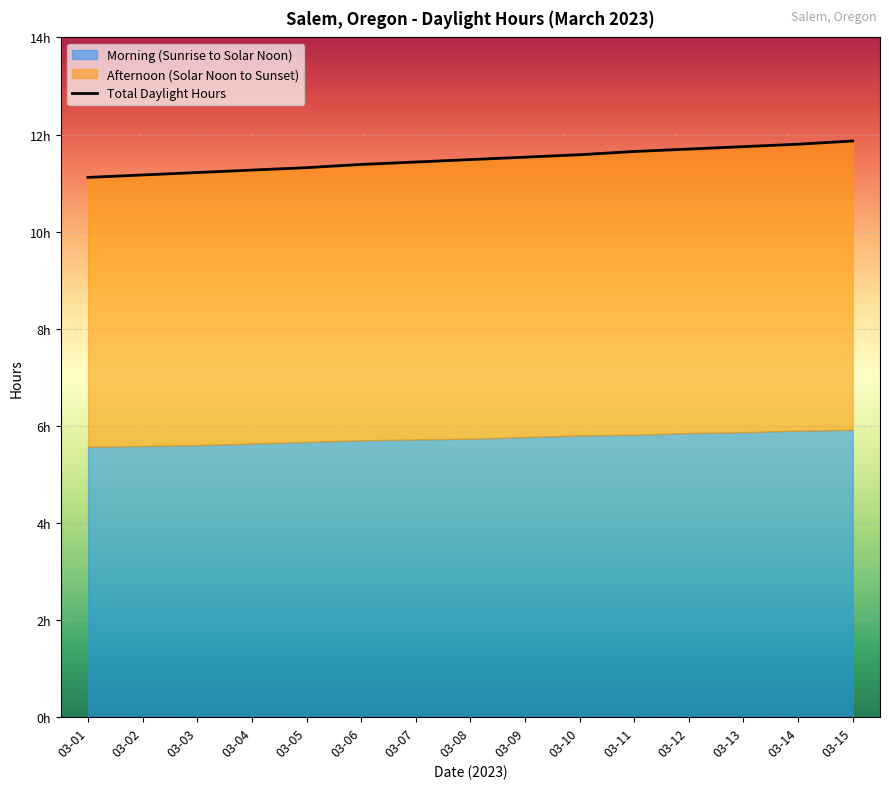

What is the ratio of the value at 03-08 to the value at 03-03?

1.0